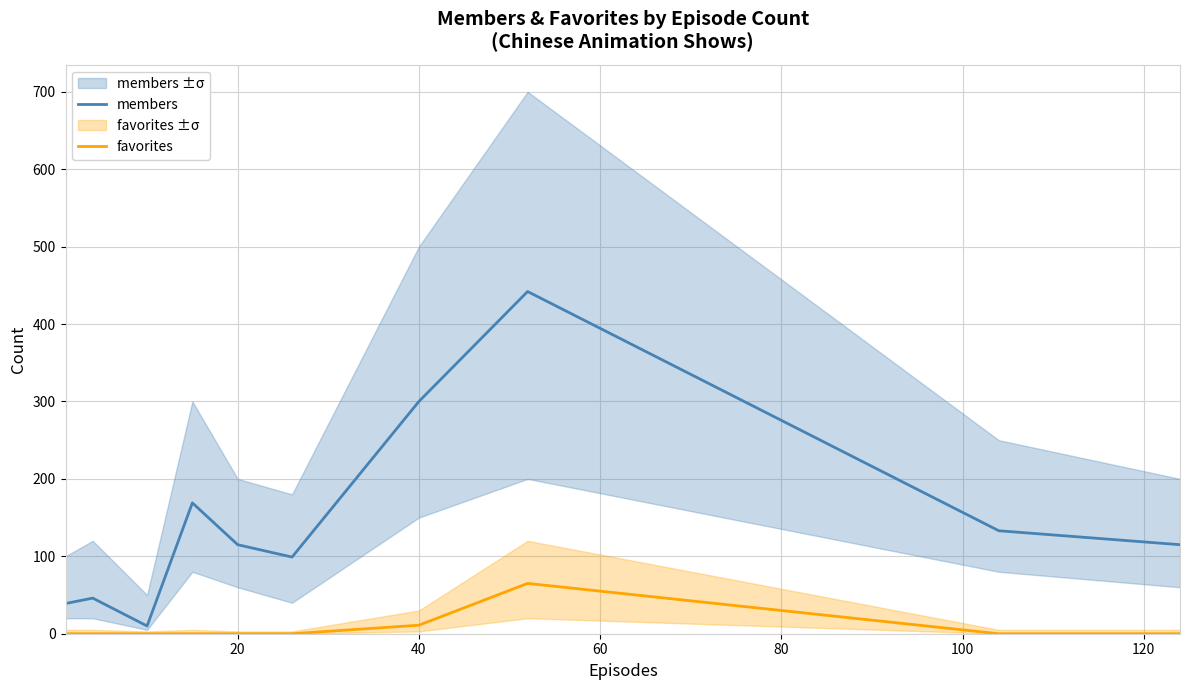

What is the difference between the maximum and minimum values in the favorites series?

65